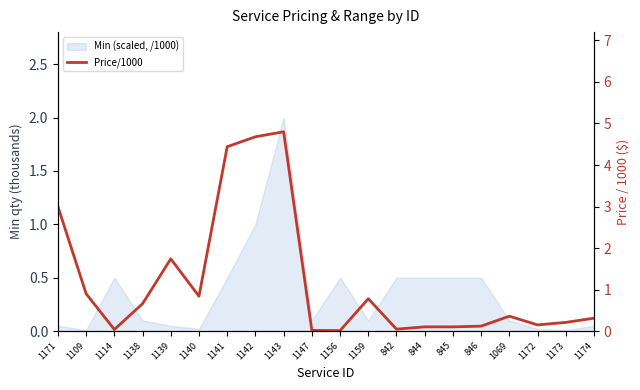

What is the change in value from 1171 to 1156?

-3.0